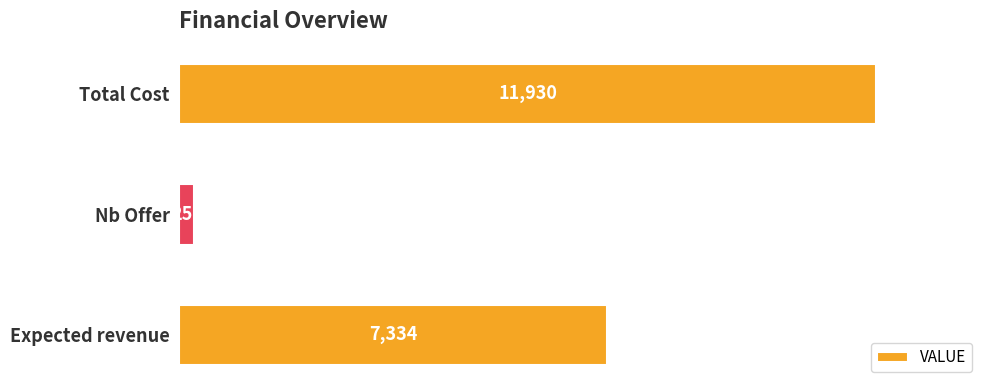

What is the difference between the maximum and minimum values?

11673